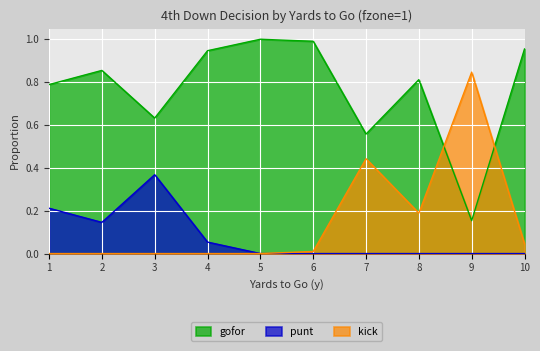

Rank the series at 3 from lowest to highest value.

kick, punt, gofor